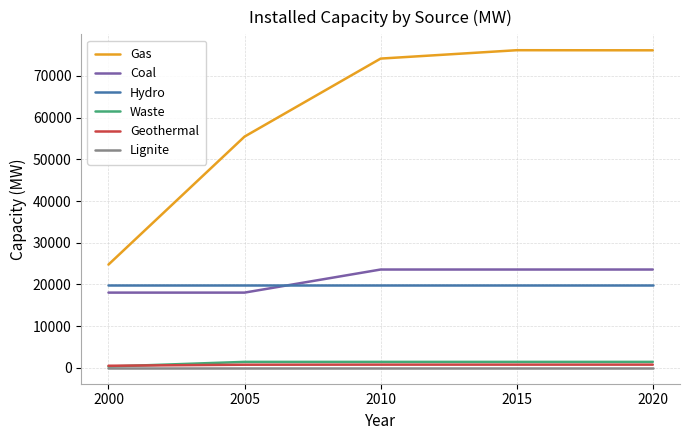

Is it true that Hydro equals 5028 at 2005?

False